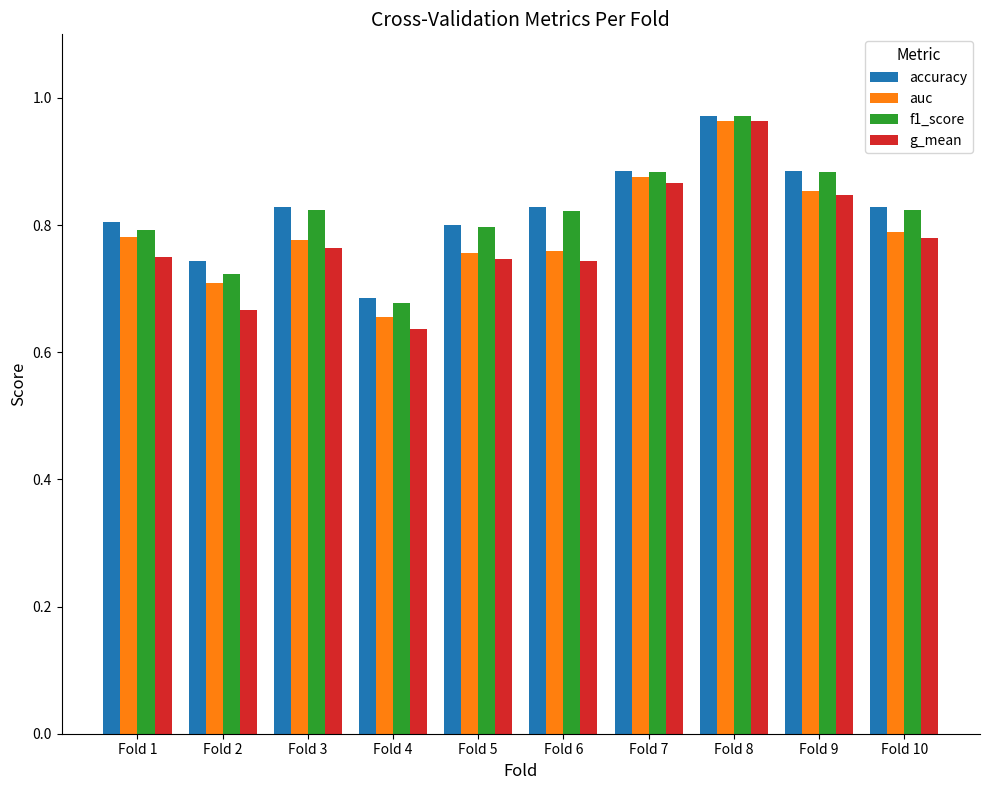

The value of auc at Fold 5 is 0.8. True or false?

True